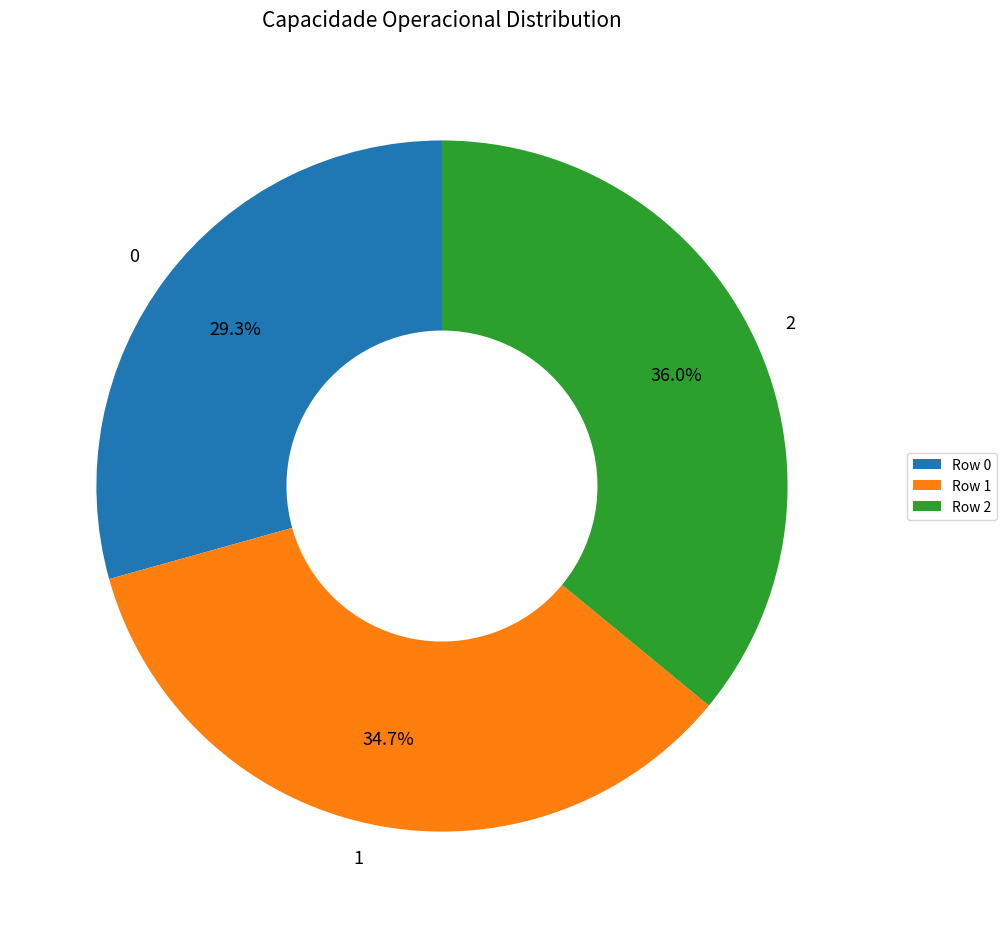

What percentage is the 1 slice, to the nearest percent?

35%